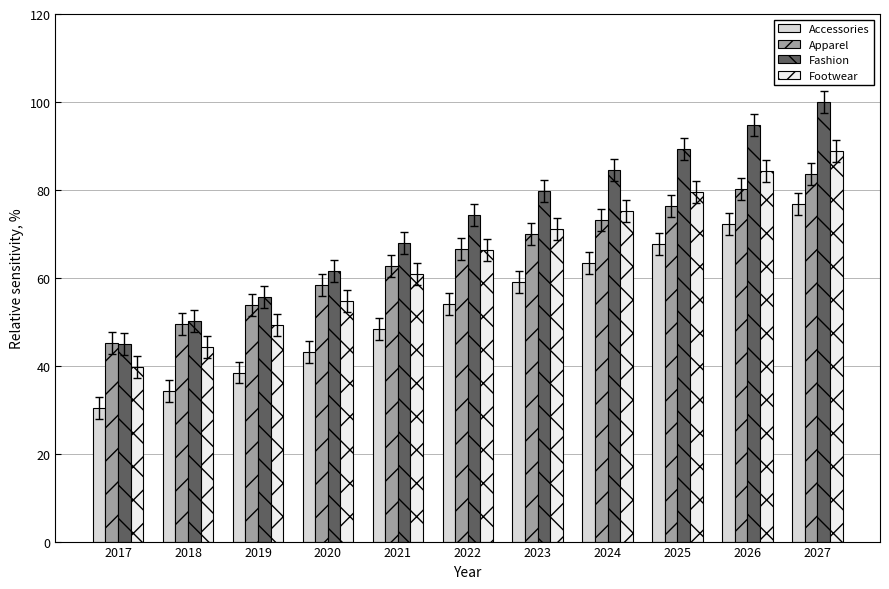

True or false: Fashion has a value of 100.0 at 2027.

True